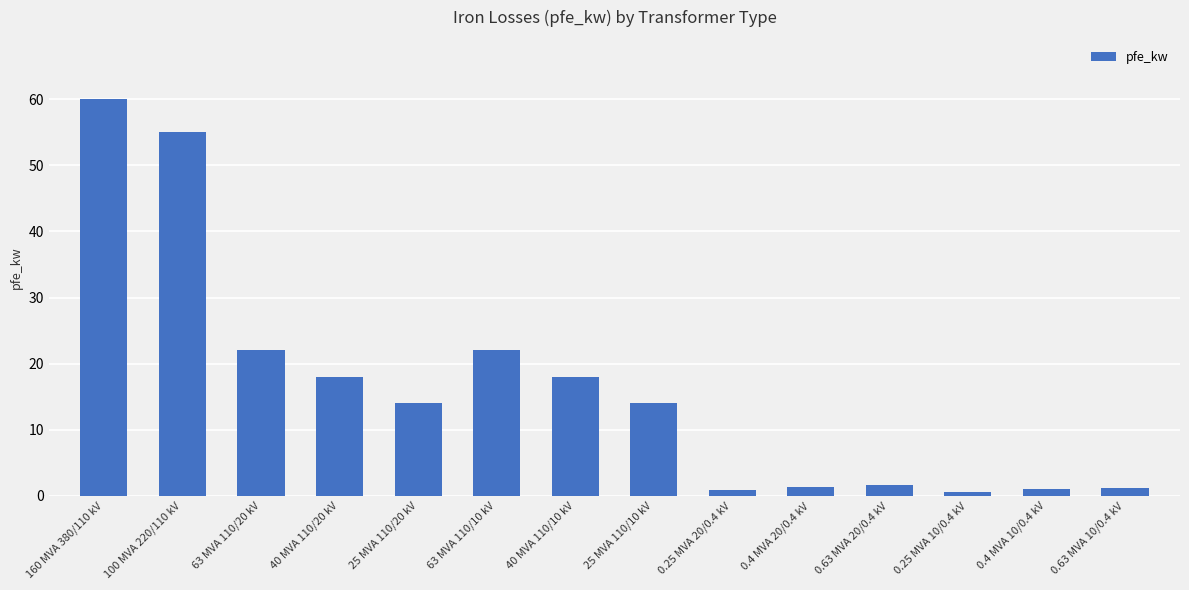

What is the sum of all values?

229.5